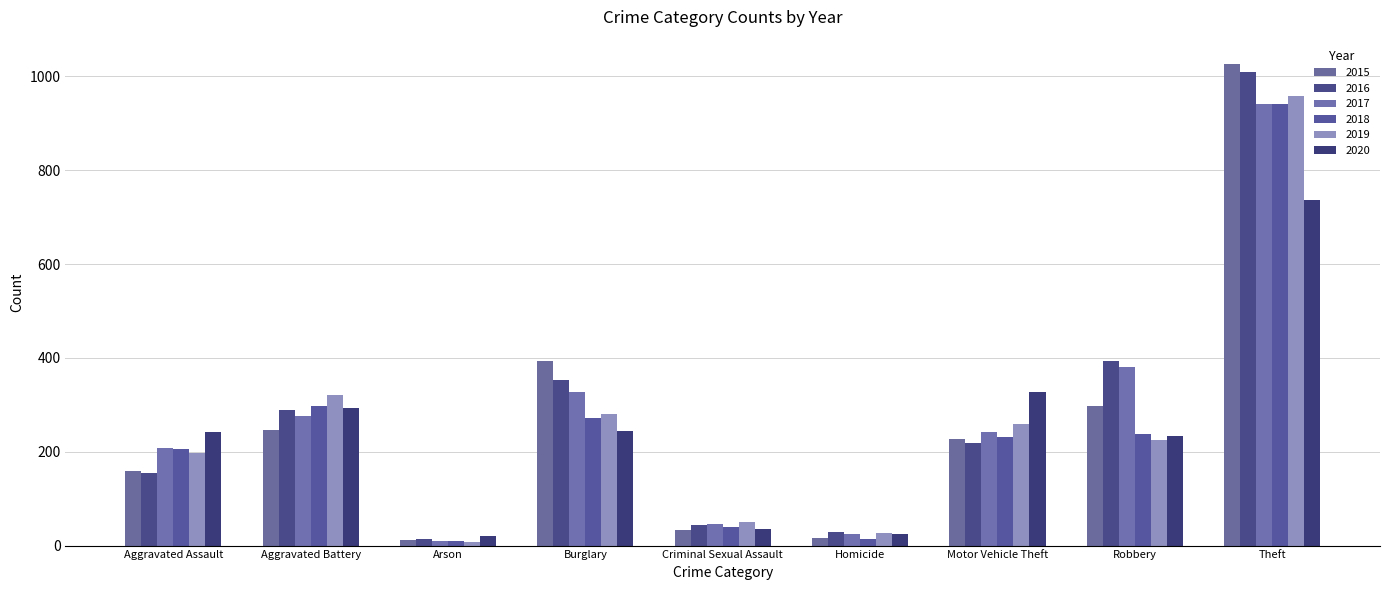

True or false: 2018 has a value of 191 at Theft.

False